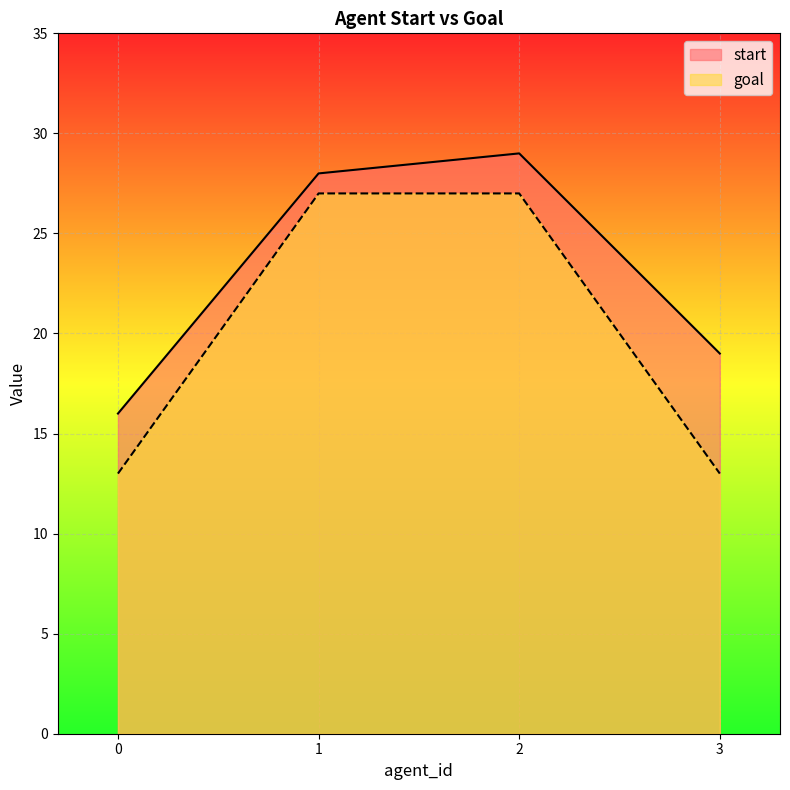

What is the difference between the highest and lowest values at 0?

3